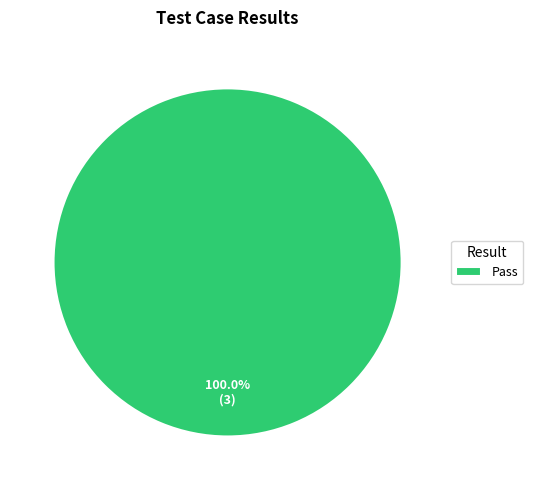

True or false: Pass accounts for 86% of the total.

False